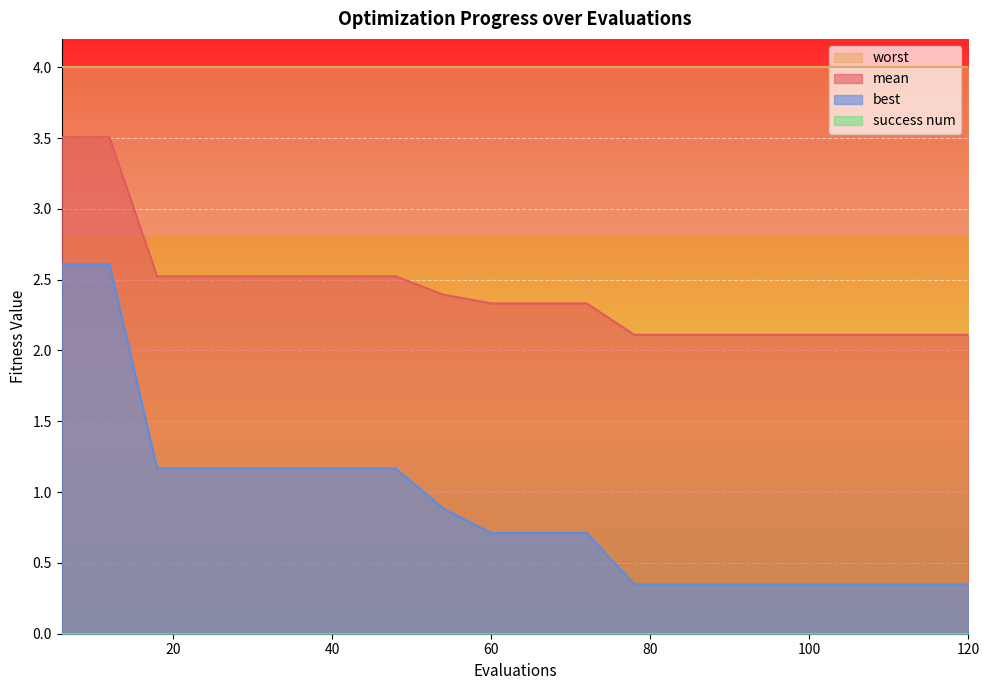

What is the difference between the second highest and minimum values in the best series?

2.3